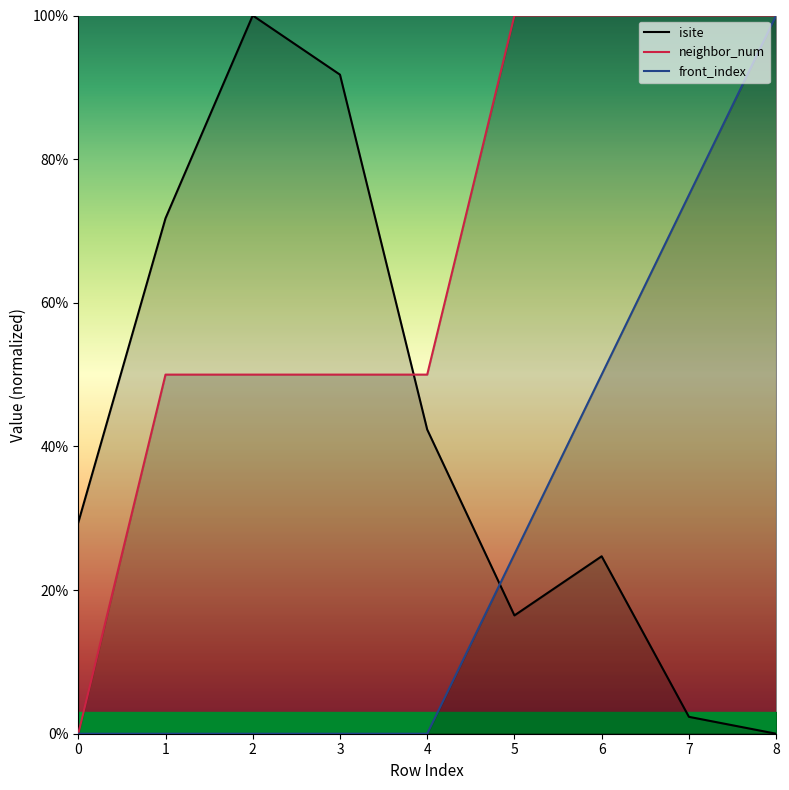

True or false: neighbor_num and front_index cross at least once.

False